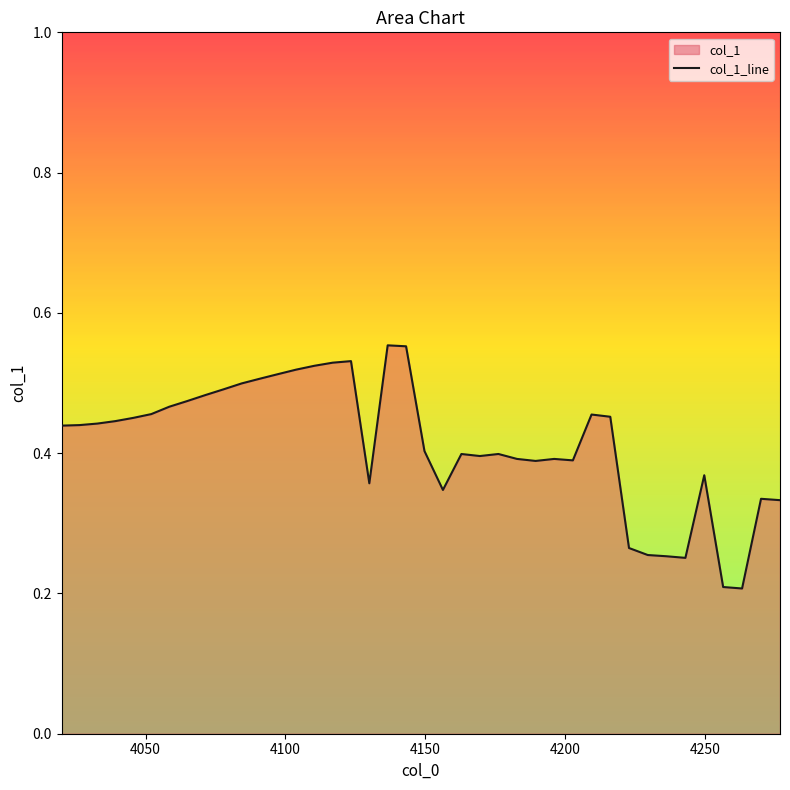

How many points are higher than both their immediate neighbors (excluding endpoints)?

8